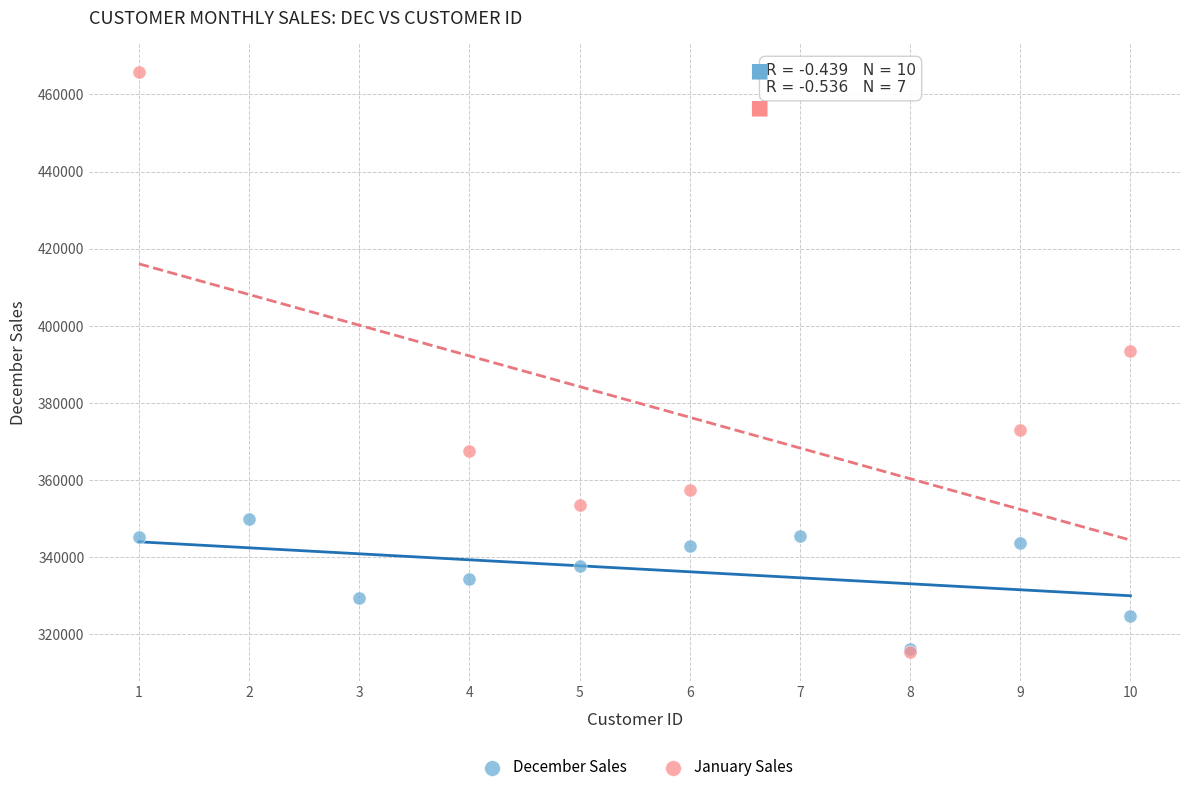

Which series contains the highest Y value?

January Sales